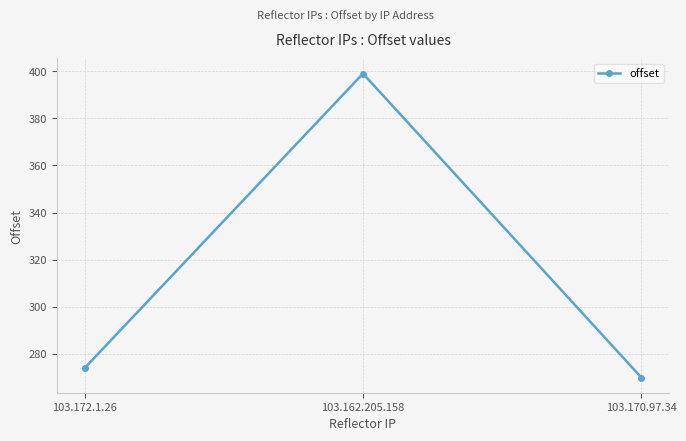

List the labels in order of value, largest first.

103.162.205.158, 103.172.1.26, 103.170.97.34